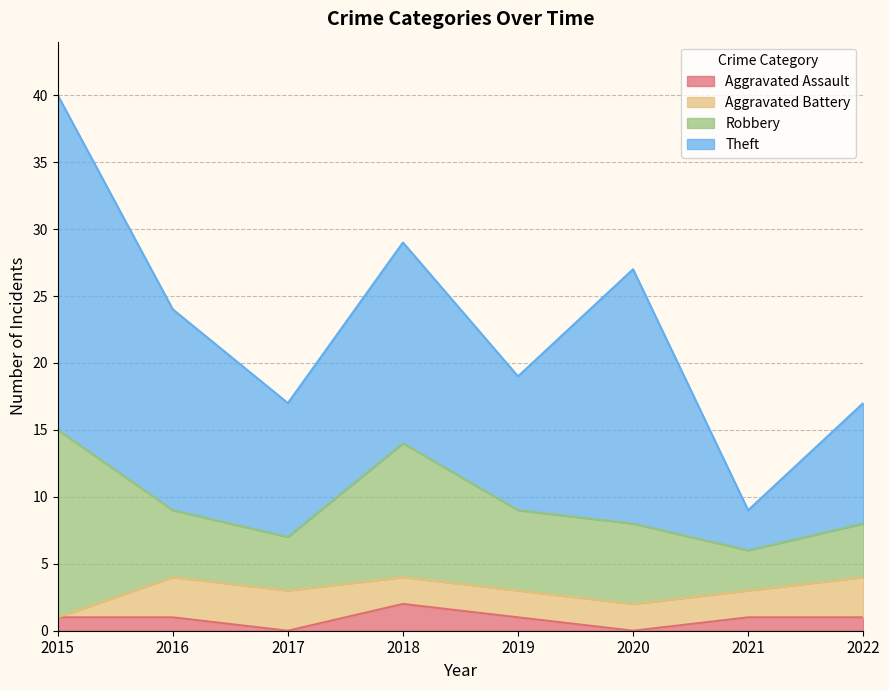

Reading left to right, extract all data points from this chart.

Aggravated Assault: 1	1	0	2	1	0	1	1
Aggravated Battery: 0	3	3	2	2	2	2	3
Robbery: 14	5	4	10	6	6	3	4
Theft: 25	15	10	15	10	19	3	9